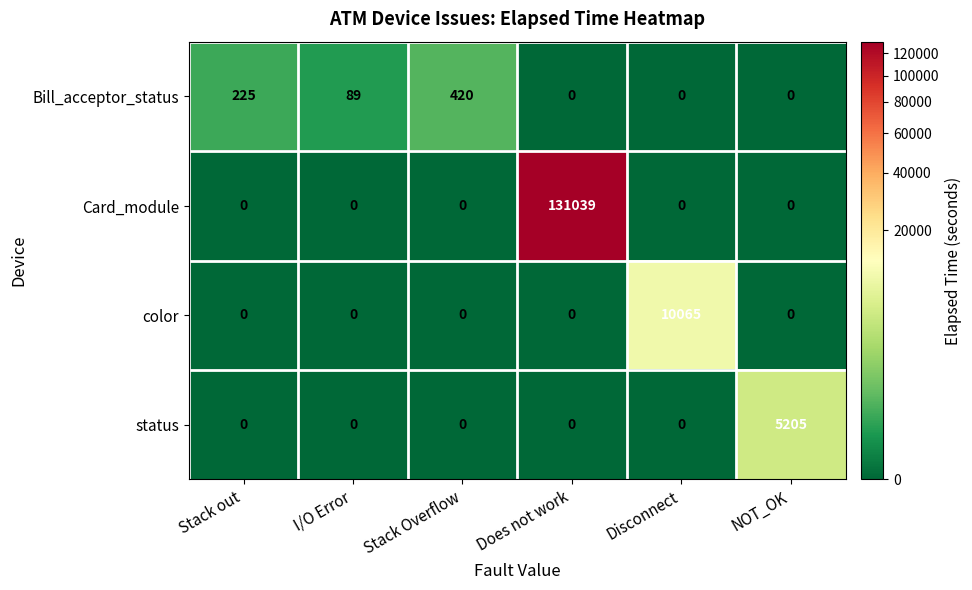

Reading left to right, extract all data points from this chart.

Bill_acceptor_status: Stack out=225	I/O Error=89	Stack Overflow=420	Does not work=0	Disconnect=0	NOT_OK=0
Card_module: Stack out=0	I/O Error=0	Stack Overflow=0	Does not work=131039	Disconnect=0	NOT_OK=0
color: Stack out=0	I/O Error=0	Stack Overflow=0	Does not work=0	Disconnect=10065	NOT_OK=0
status: Stack out=0	I/O Error=0	Stack Overflow=0	Does not work=0	Disconnect=0	NOT_OK=5205